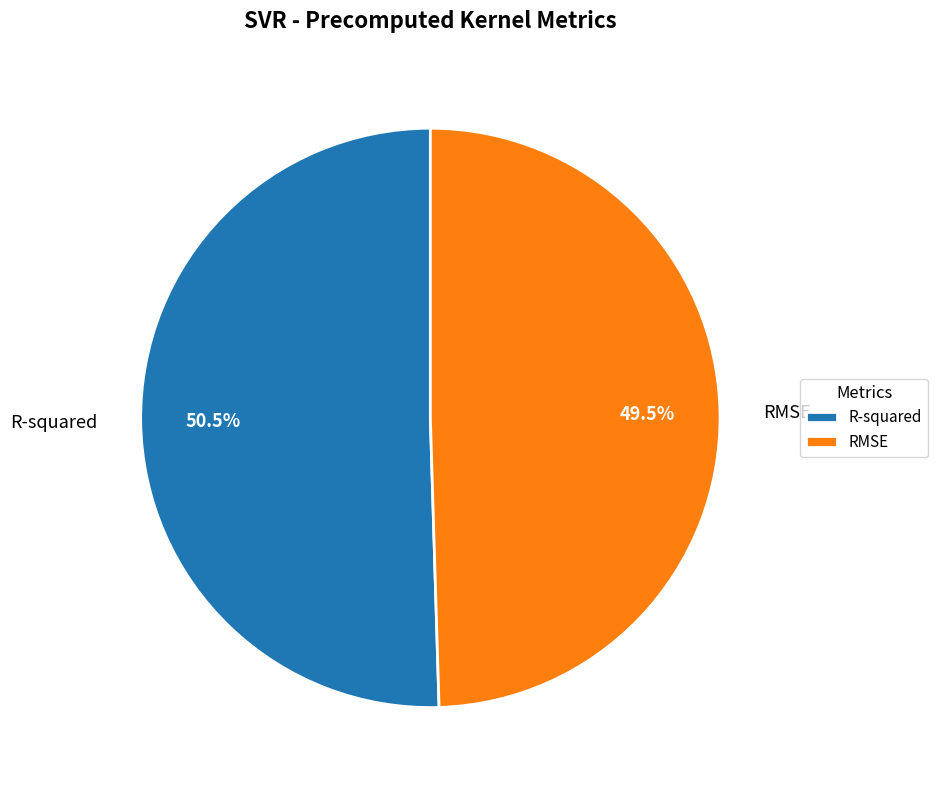

Count the number of slices in the pie.

2